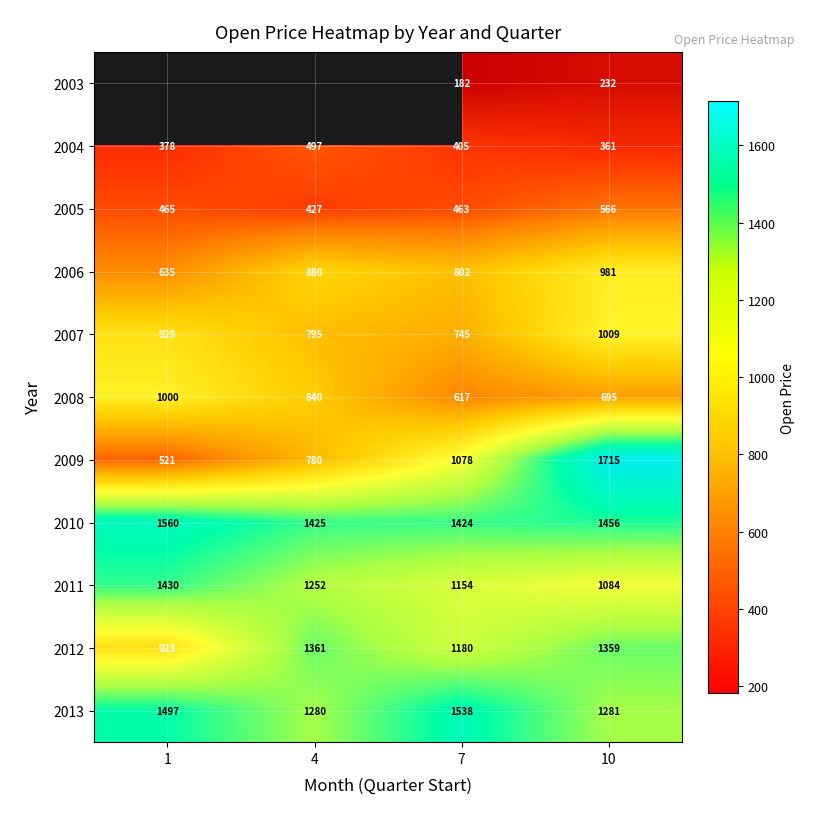

What is the difference between the highest and lowest values at 10?

1483.0